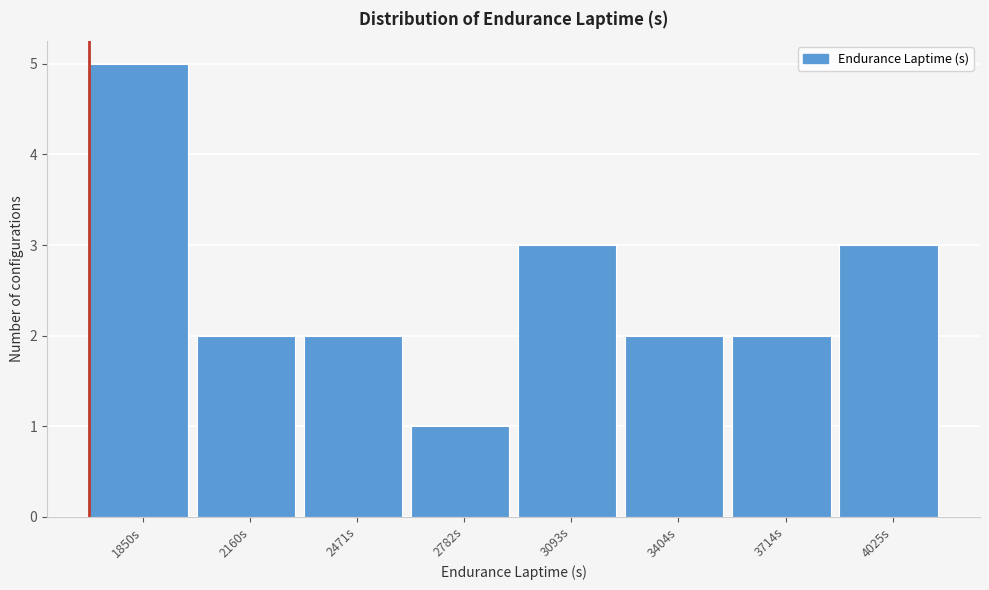

Reading left to right, list all the values displayed in this chart.

5	2	2	1	3	2	2	3